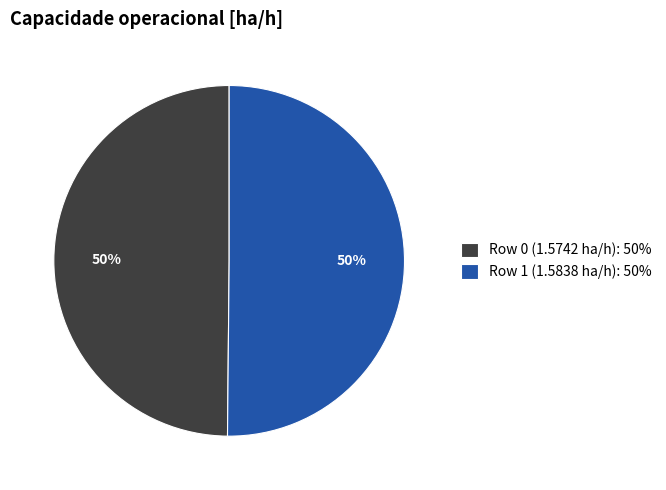

Approximately how many times larger is the value at Row 1 (1.5838 ha/h): 50% compared to Row 0 (1.5742 ha/h): 50%?

1.0